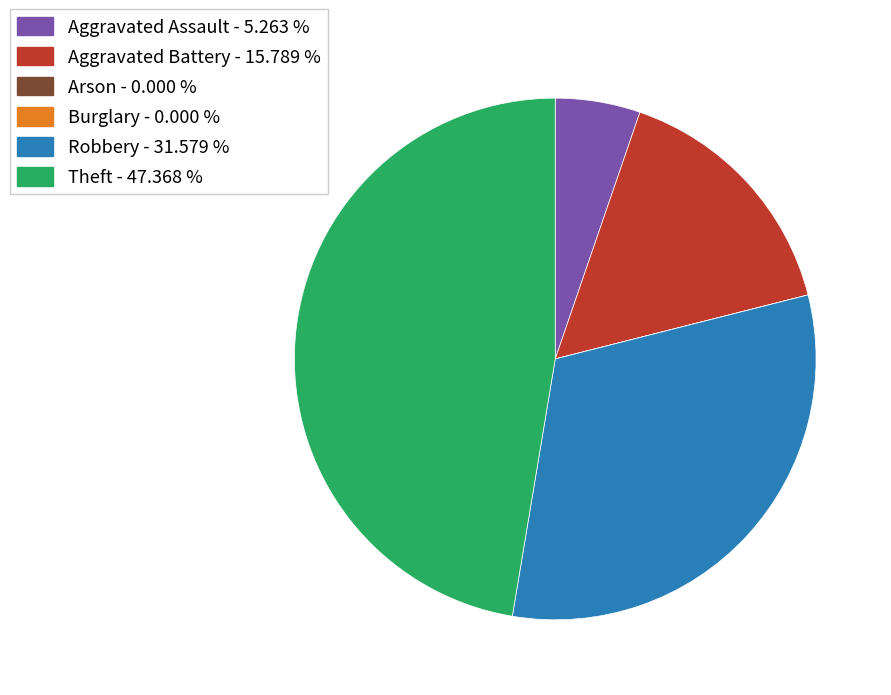

Do Robbery - 31.579 % and Theft - 47.368 % together represent more than half of the pie?

Yes